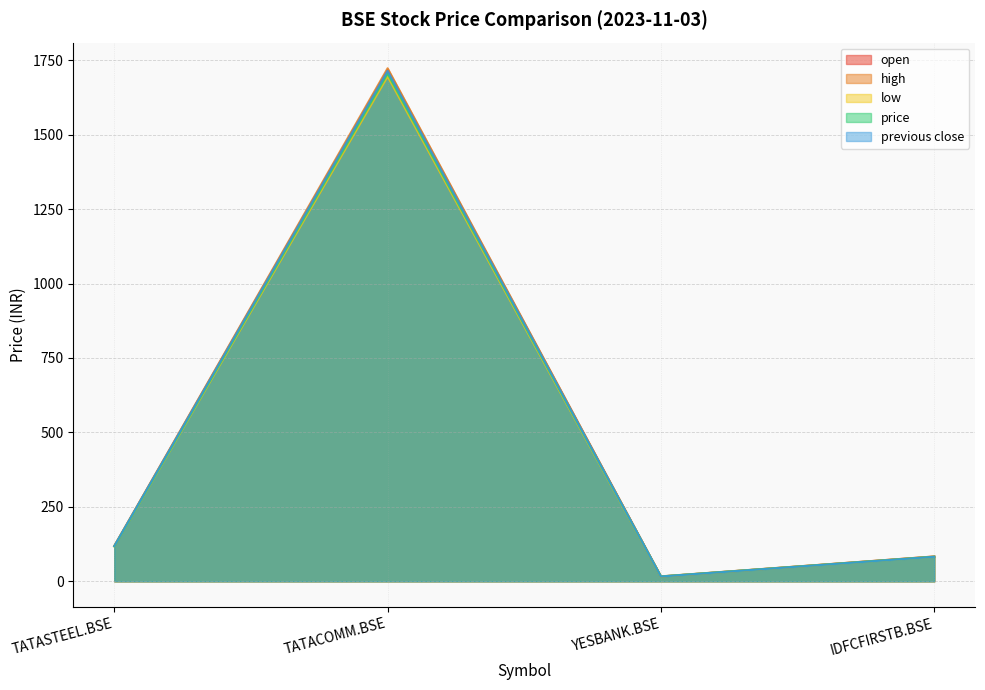

At which label does open first exceed 118?

TATASTEEL.BSE